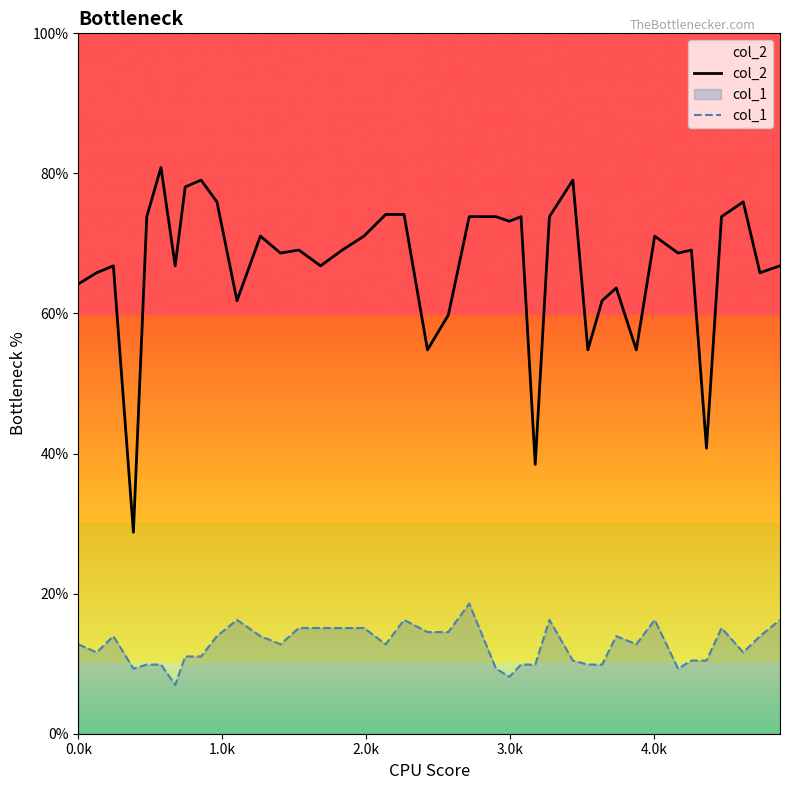

What is the lowest value of the col_2 series?

28.8